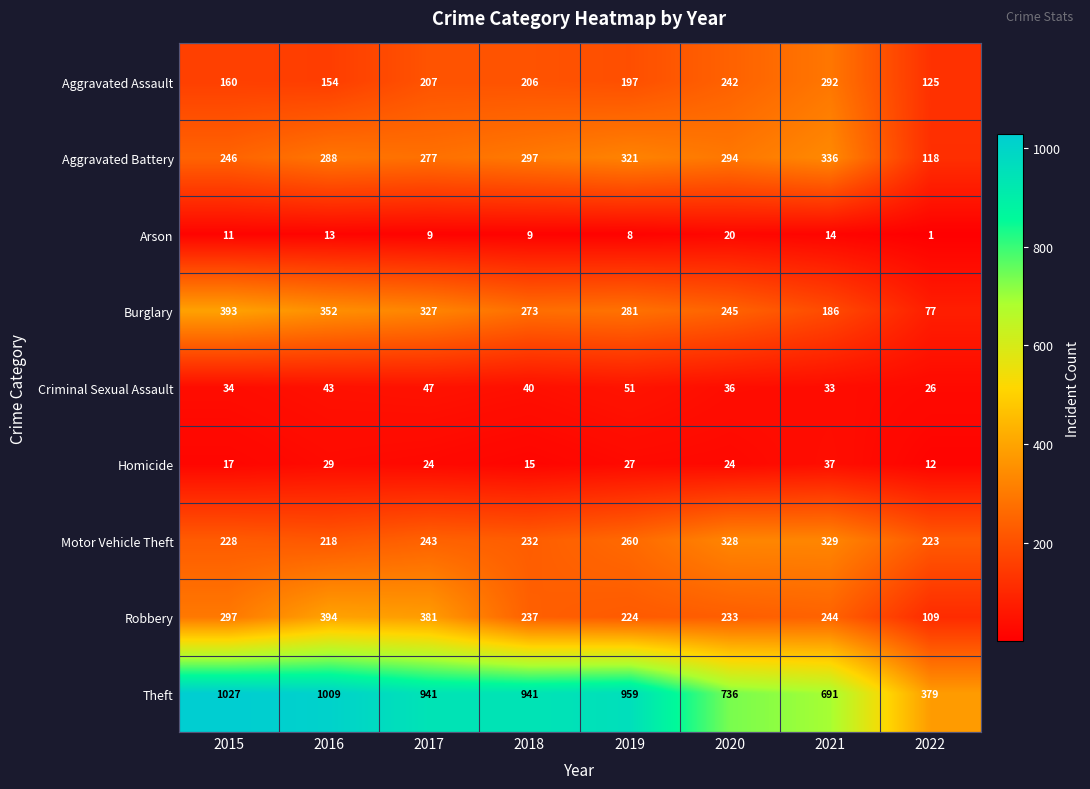

What is the maximum value for Aggravated Assault?

292